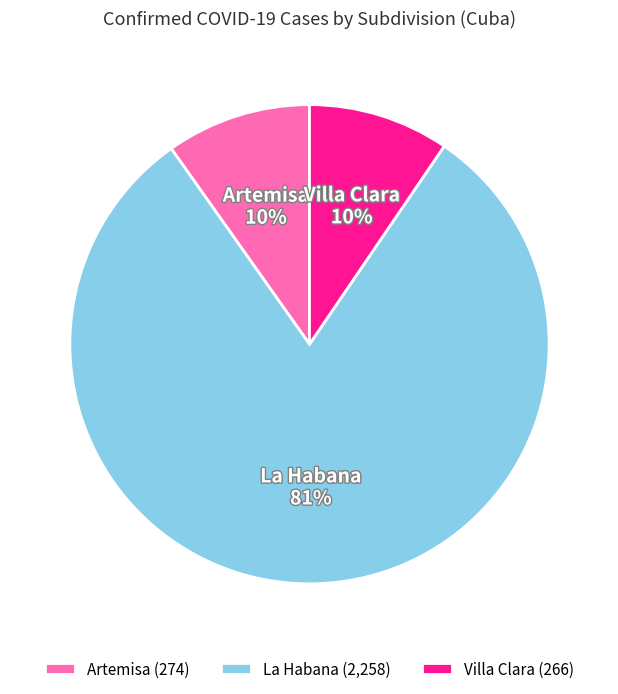

Do Artemisa and Villa Clara together represent more than half of the pie?

No